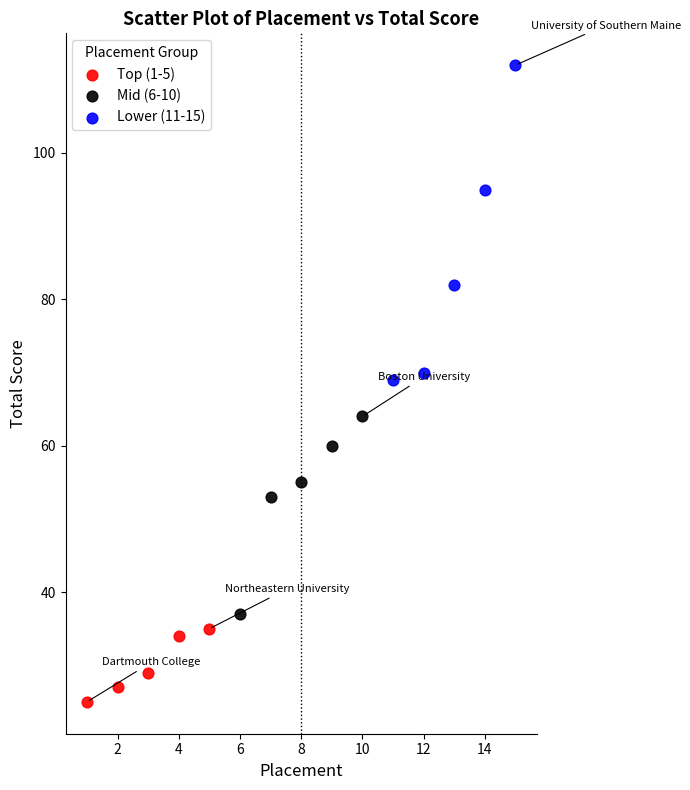

Which series contains the highest Y value?

Lower (11-15)